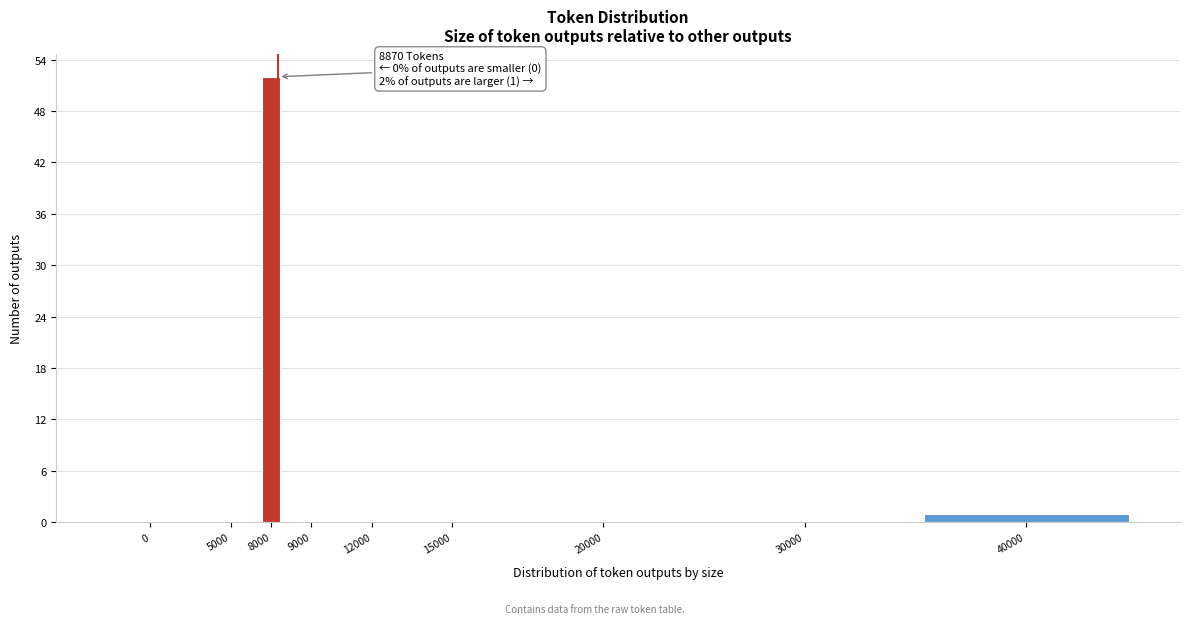

Reading left to right, transcribe all the data shown in this chart.

0=0	5000=0	8000=52	9000=0	12000=0	15000=0	20000=0	30000=0	40000=1